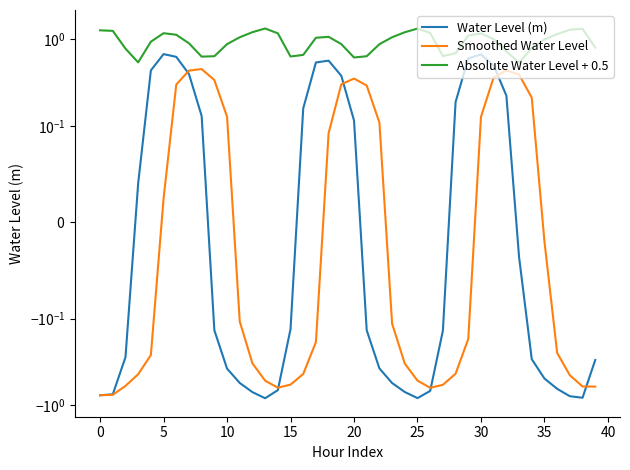

List the series in order of their peak value, lowest first.

Smoothed Water Level, Water Level (m), Absolute Water Level + 0.5